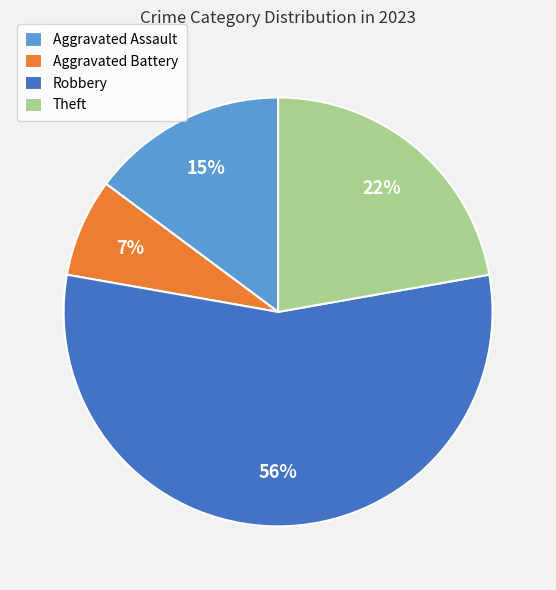

Is the sum of Aggravated Assault and Theft greater than half?

No